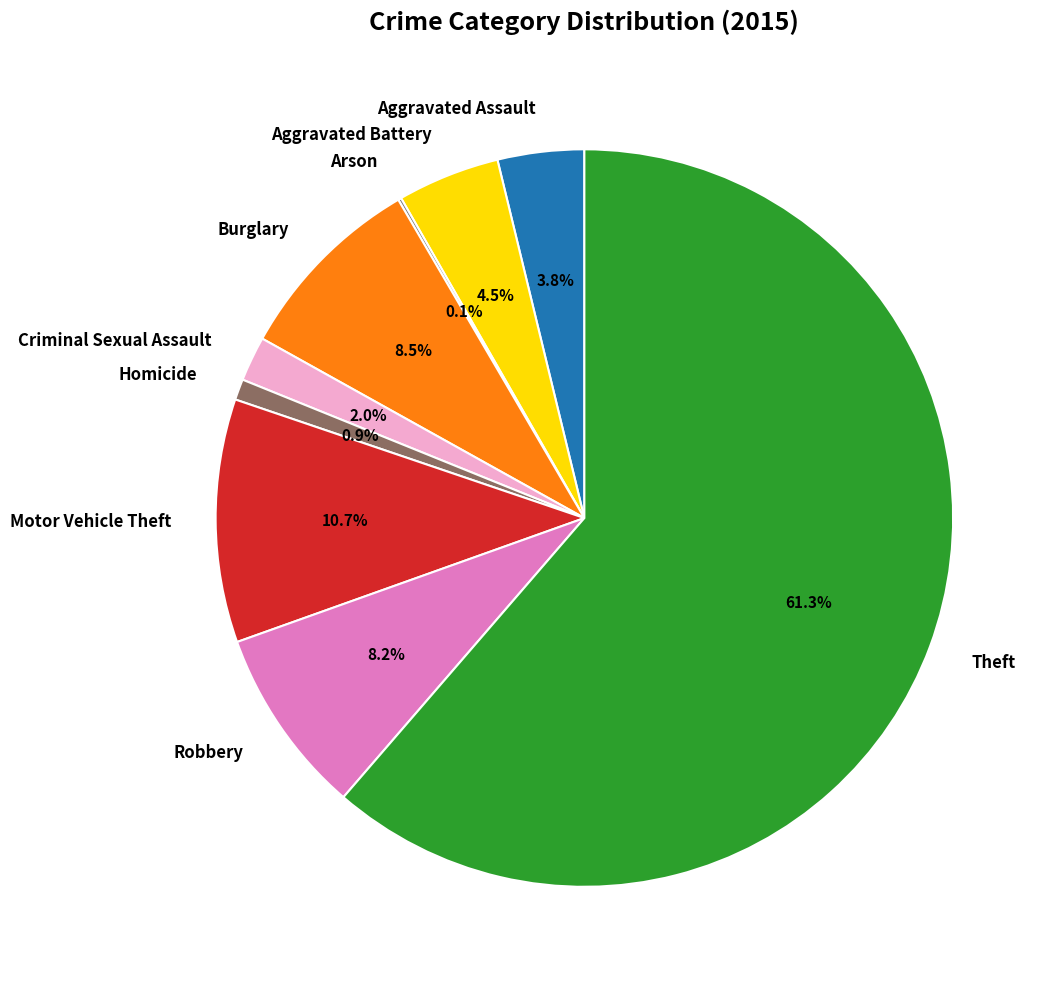

Is it true that Motor Vehicle Theft is 4% of the pie?

False